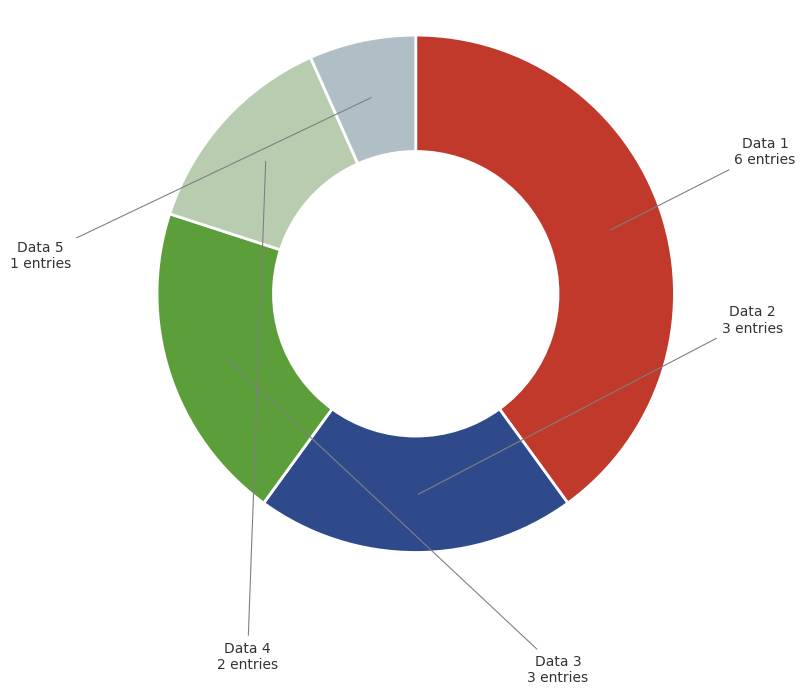

How many segments does this pie chart have?

5